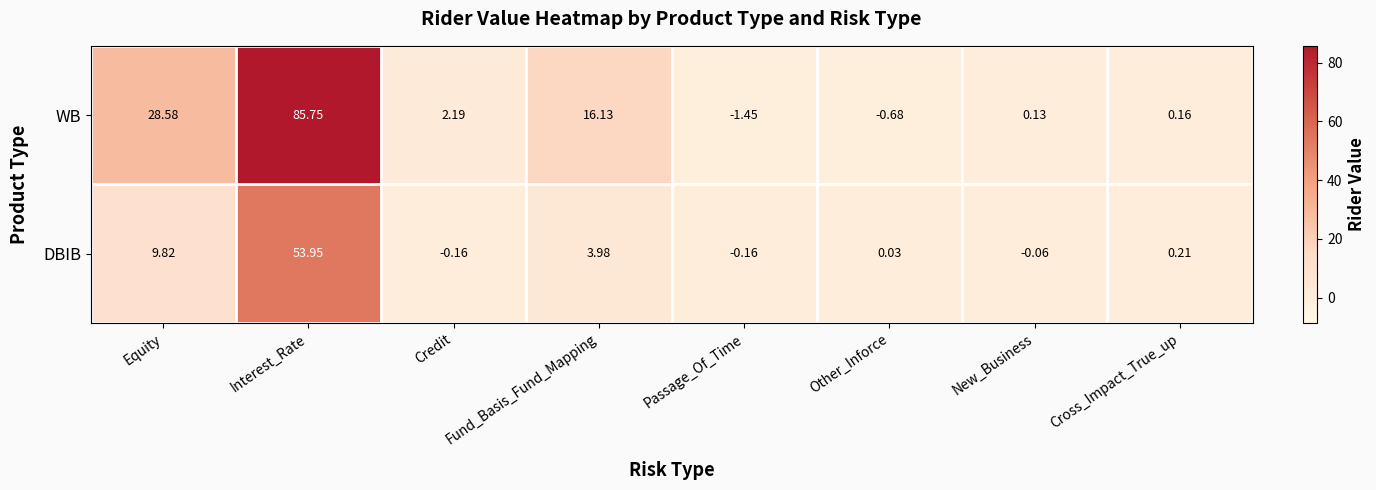

How many data points does each series have?

8